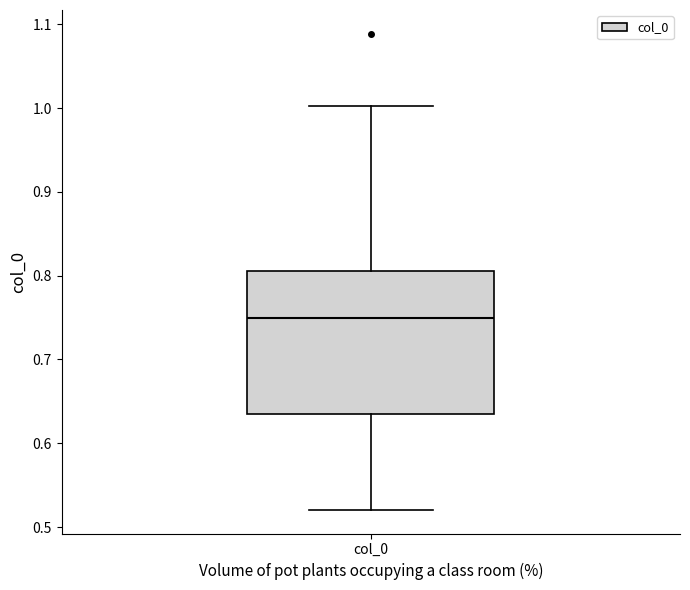

Transcribe this box plot: give where the median line is, the range the box spans, and where the two whiskers end, as read against the y-axis. The values are not printed on the chart, so give them approximately, as read against the axis.

median 0.75, box 0.63 to 0.81, whiskers 0.52 to 1.00